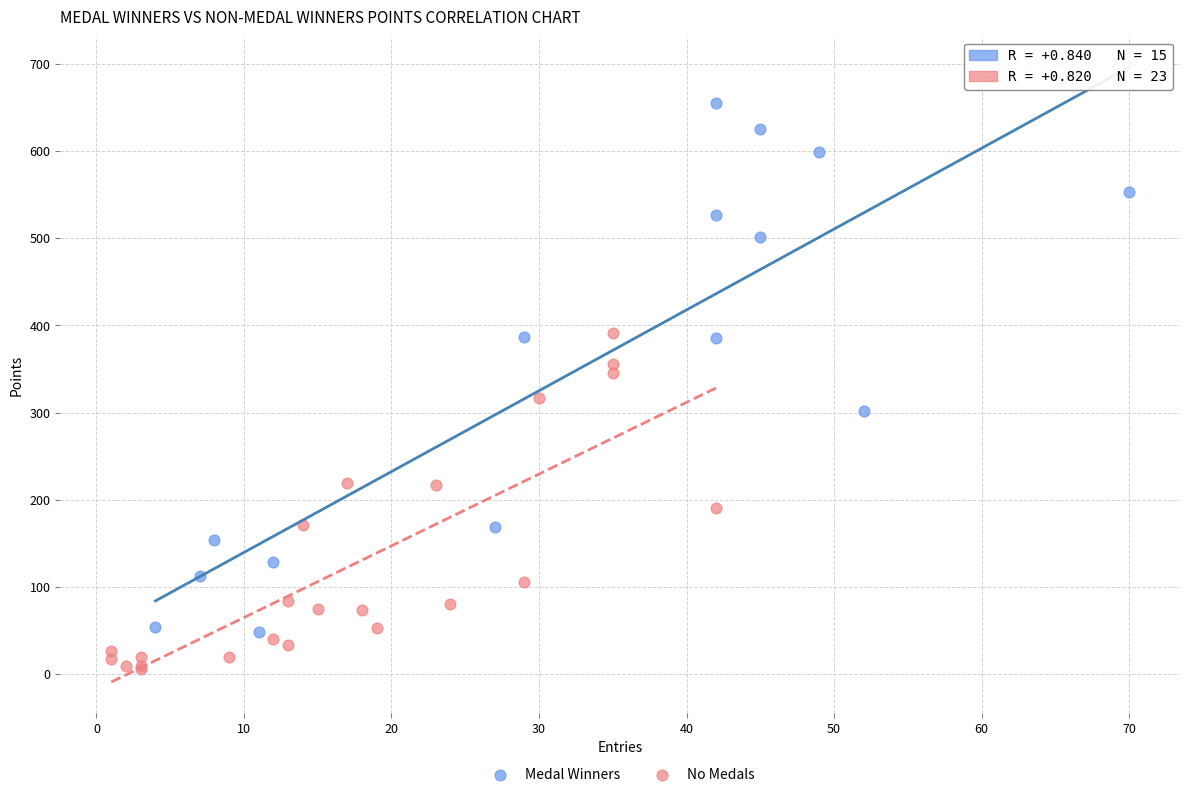

Which series reaches the minimum Y coordinate?

No Medals